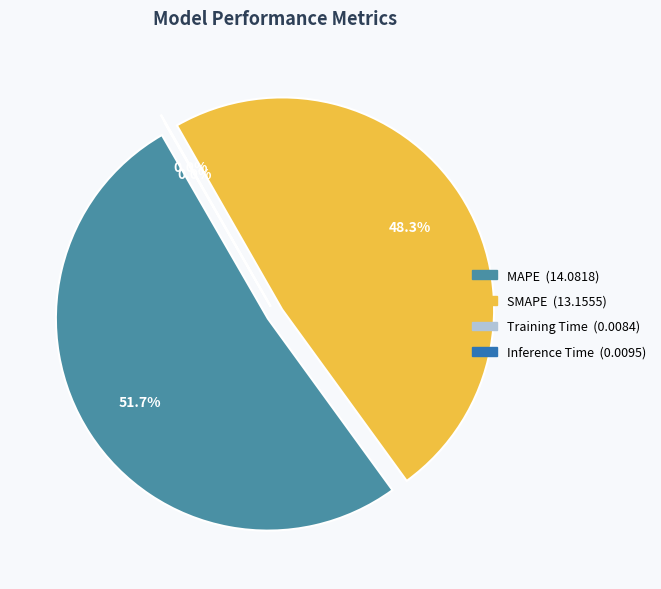

Which slice represents more than half of the pie?

MAPE